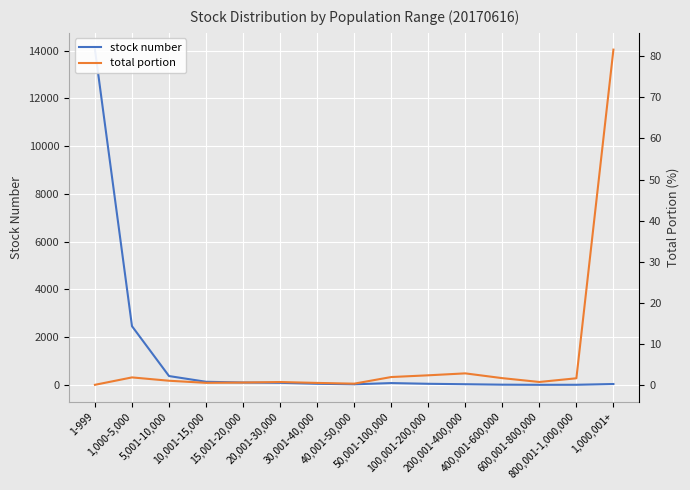

Which category has the highest value in the stock number series?

1-999